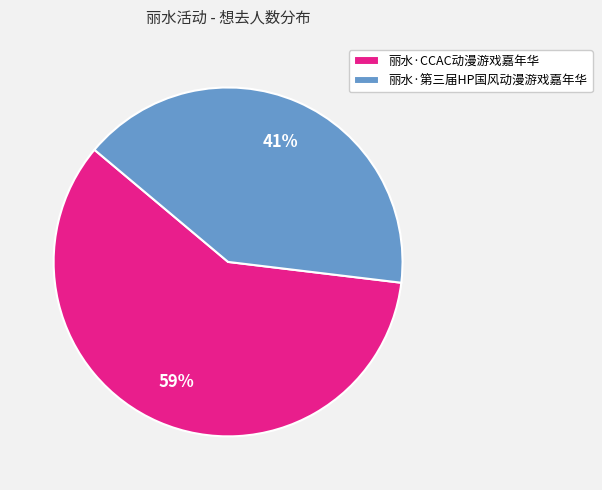

Between 丽水·第三届HP国风动漫游戏嘉年华 and 丽水·CCAC动漫游戏嘉年华, which is larger?

丽水·CCAC动漫游戏嘉年华